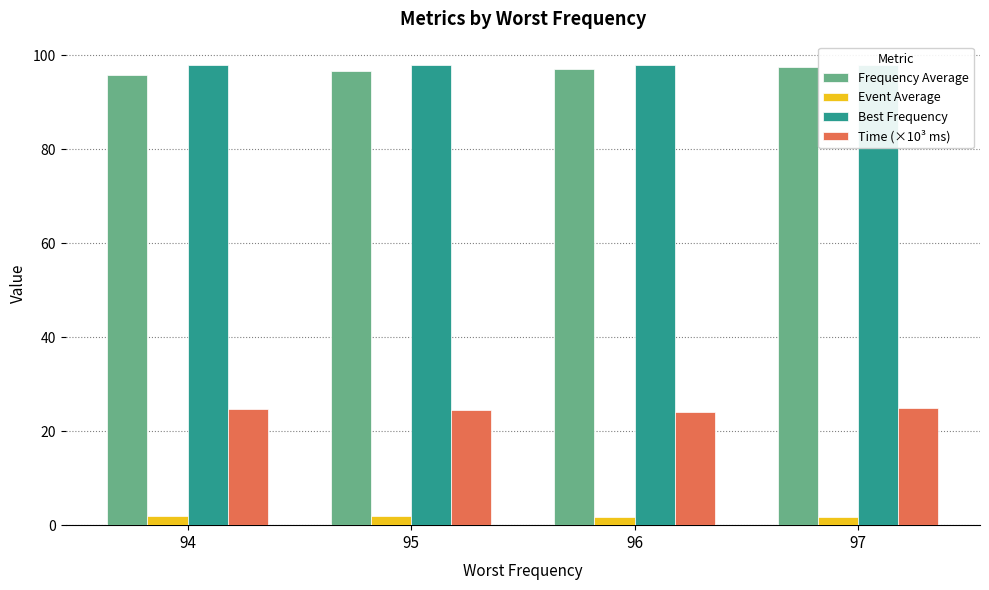

Rank the series by their maximum value, from highest to lowest.

Best Frequency, Frequency Average, Time (×10³ ms), Event Average